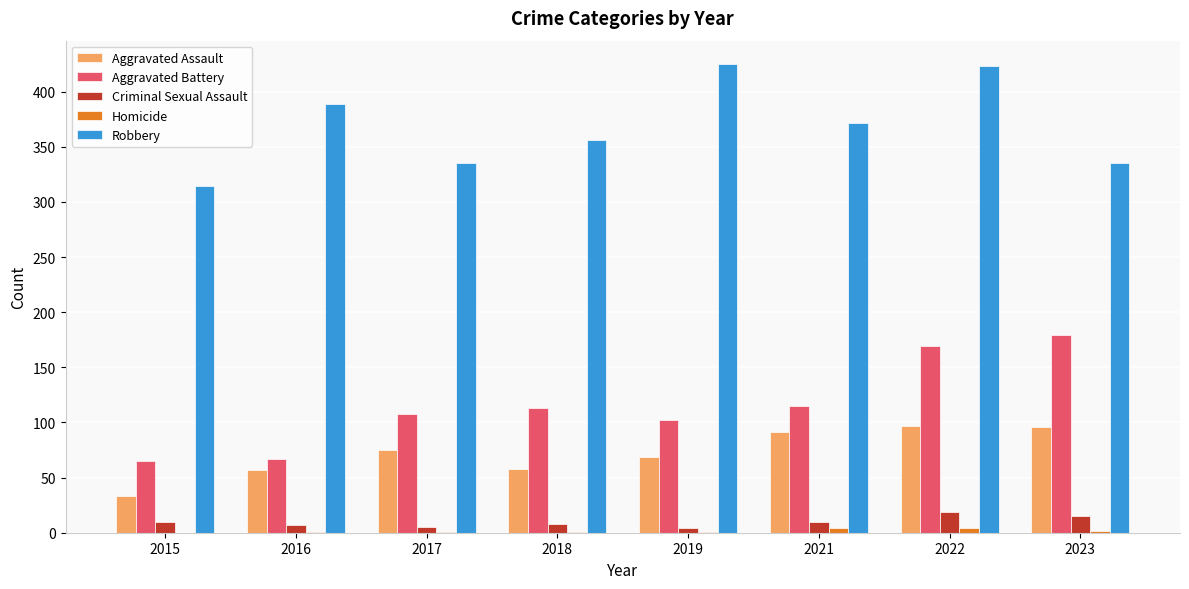

Which series changed the most between 2015 and 2022?

Robbery